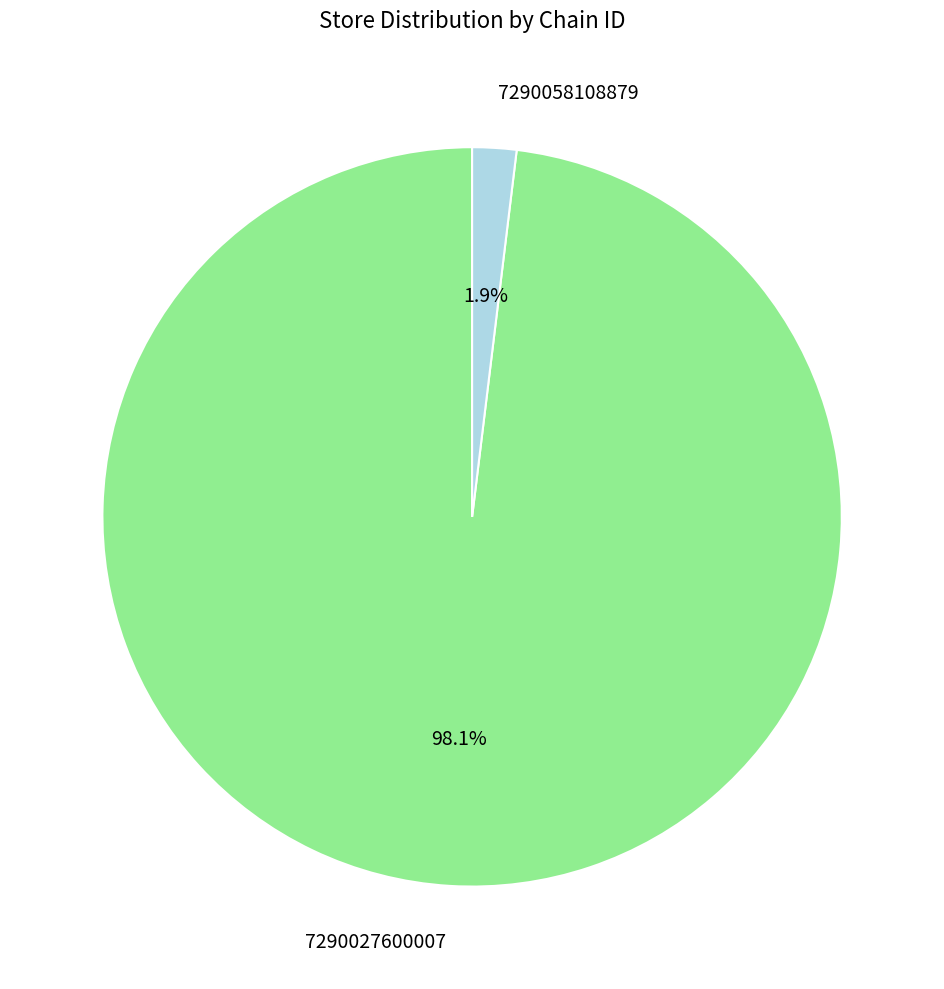

How many segments does this pie chart have?

2